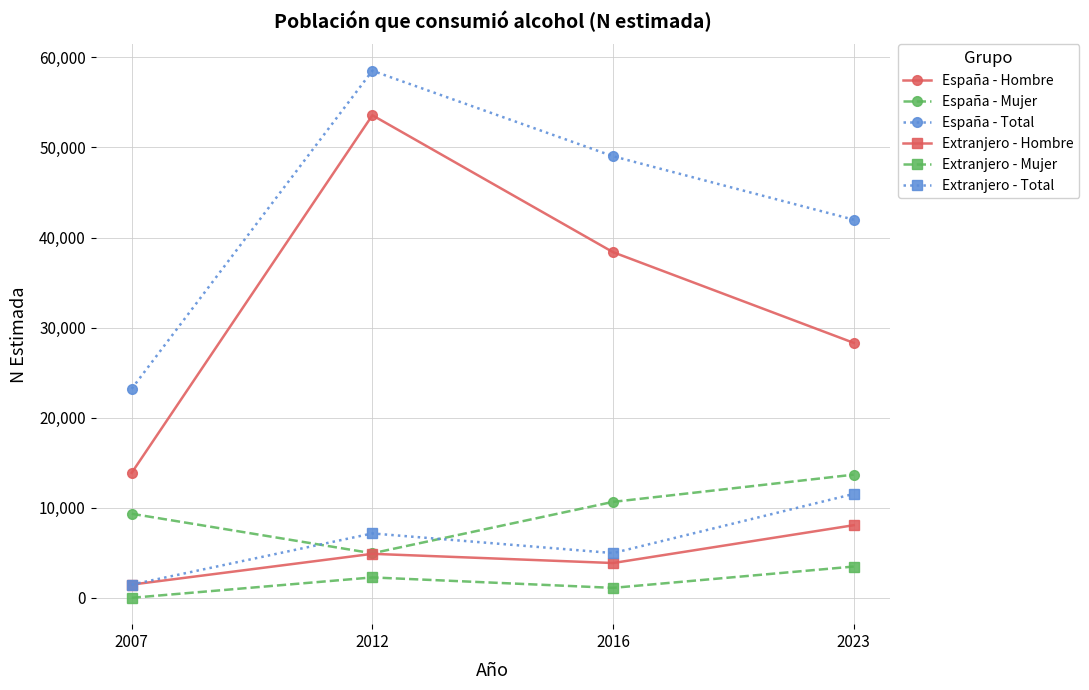

Read the Extranjero - Hombre value at 2012.

4884